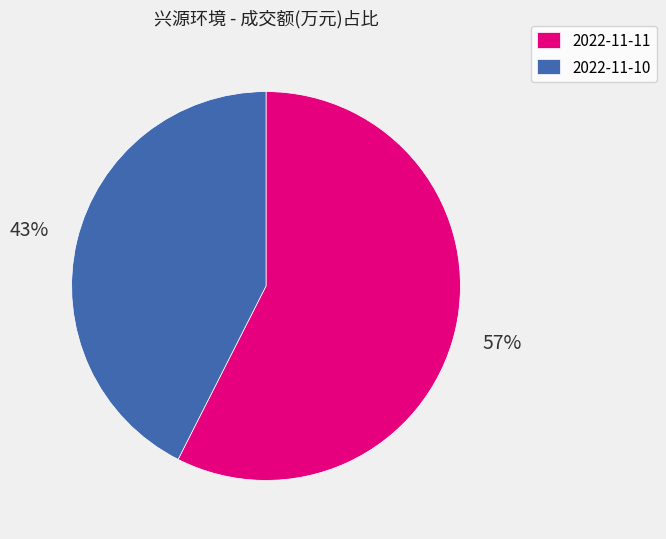

To the nearest percent, what percentage of the pie is 2022-11-10?

43%